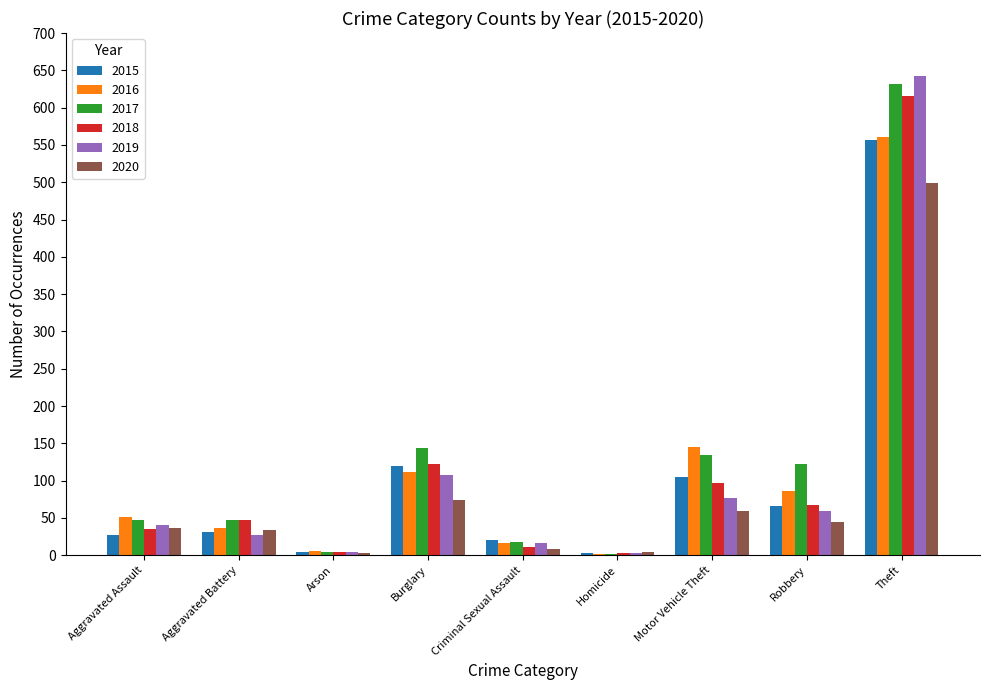

The value of 2016 at Motor Vehicle Theft is 145. True or false?

True